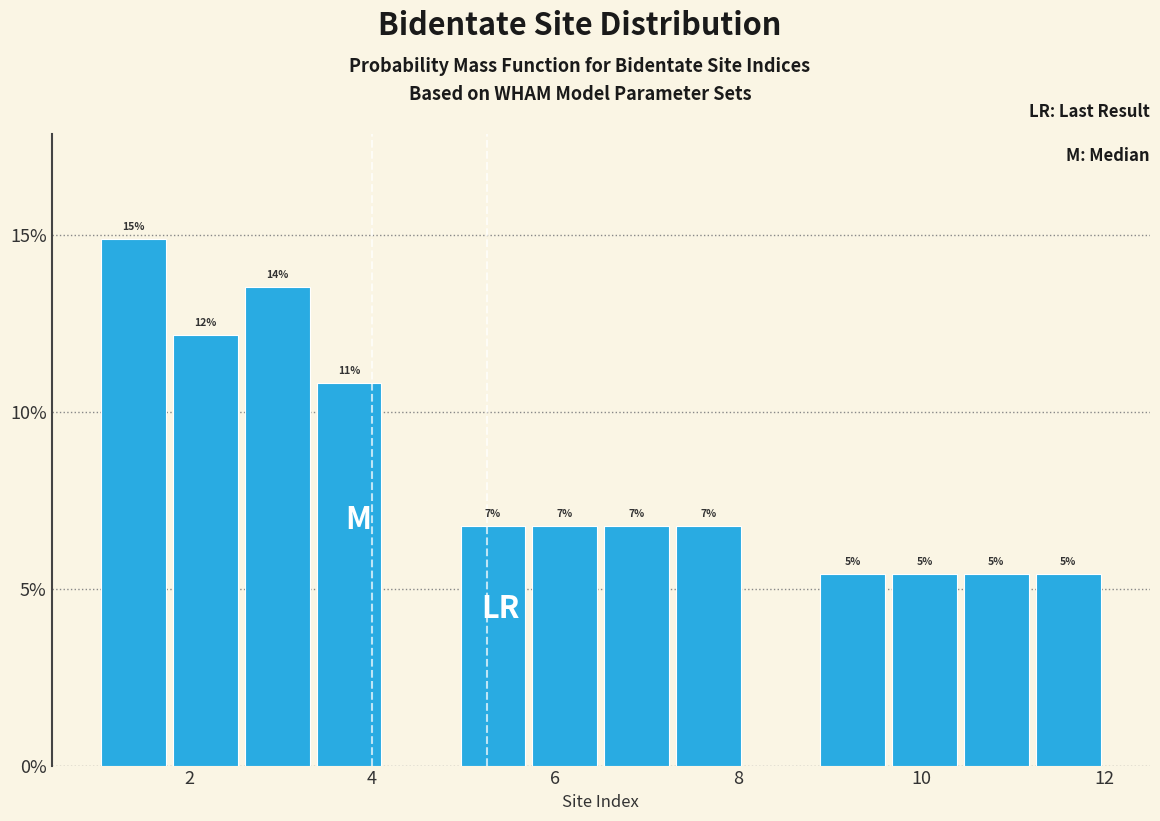

Read against the x-axis, roughly where is the centre of the tallest bar?

1.4